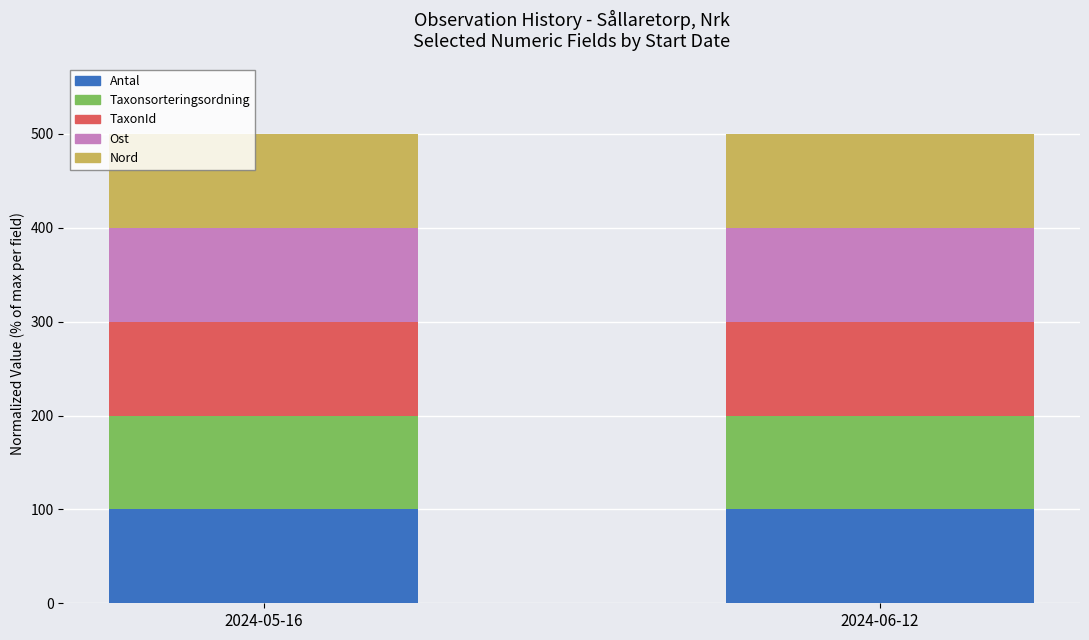

What is the sum of all Antal values?

200.0